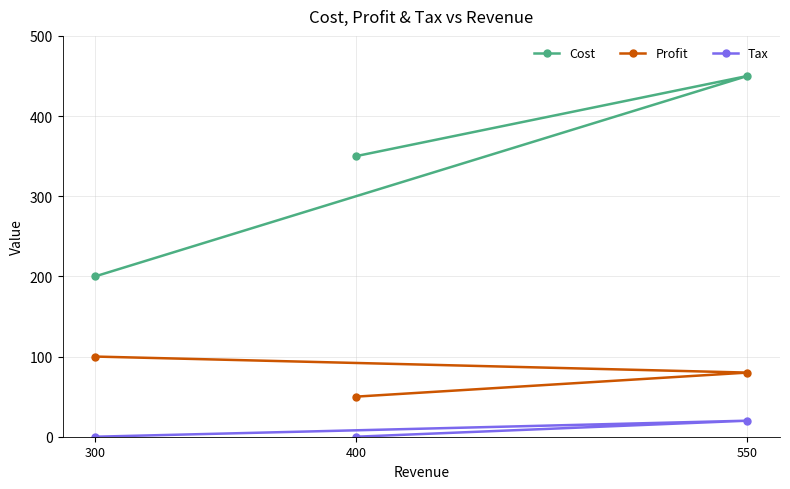

Which series has the largest total across all categories?

Cost